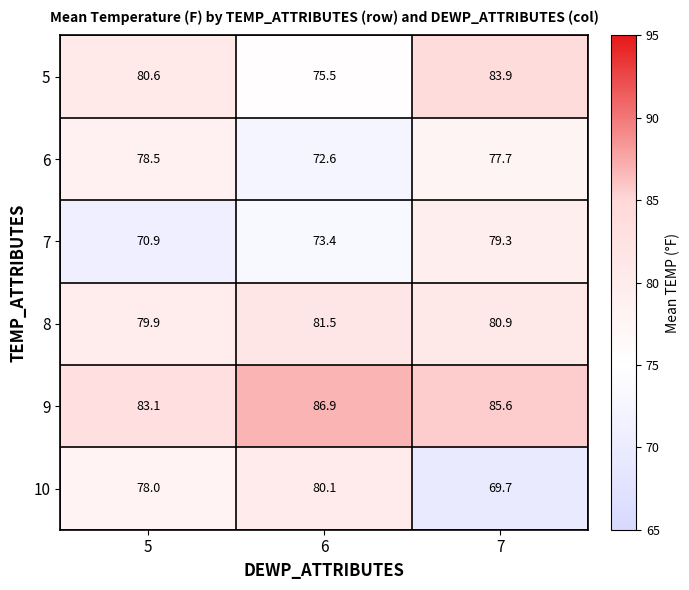

What is the spread (max minus min) of values at 7?

15.9